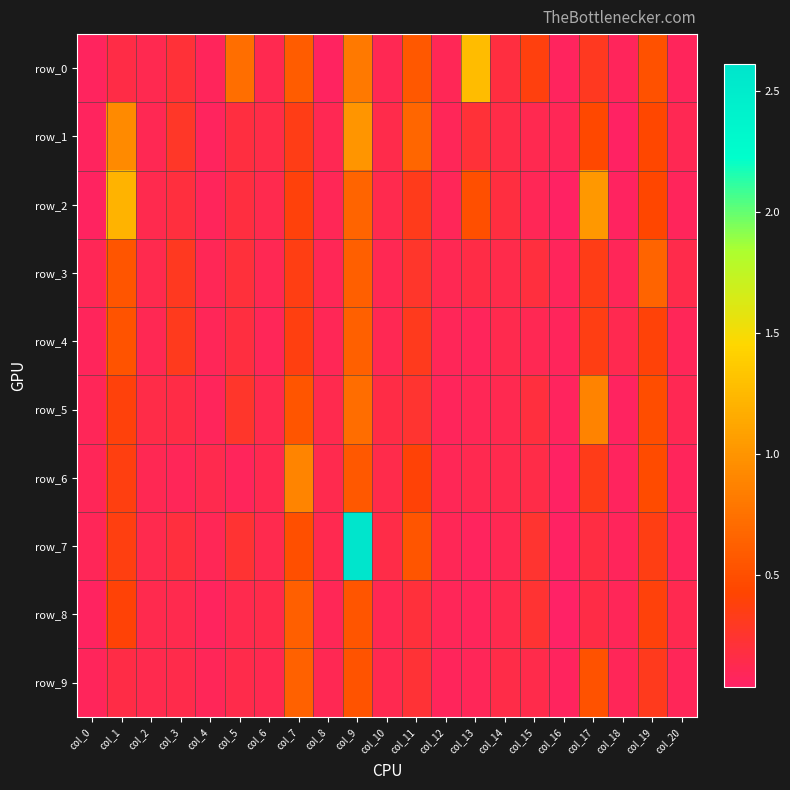

Where is row_4 nearest to the value 0?

col_0